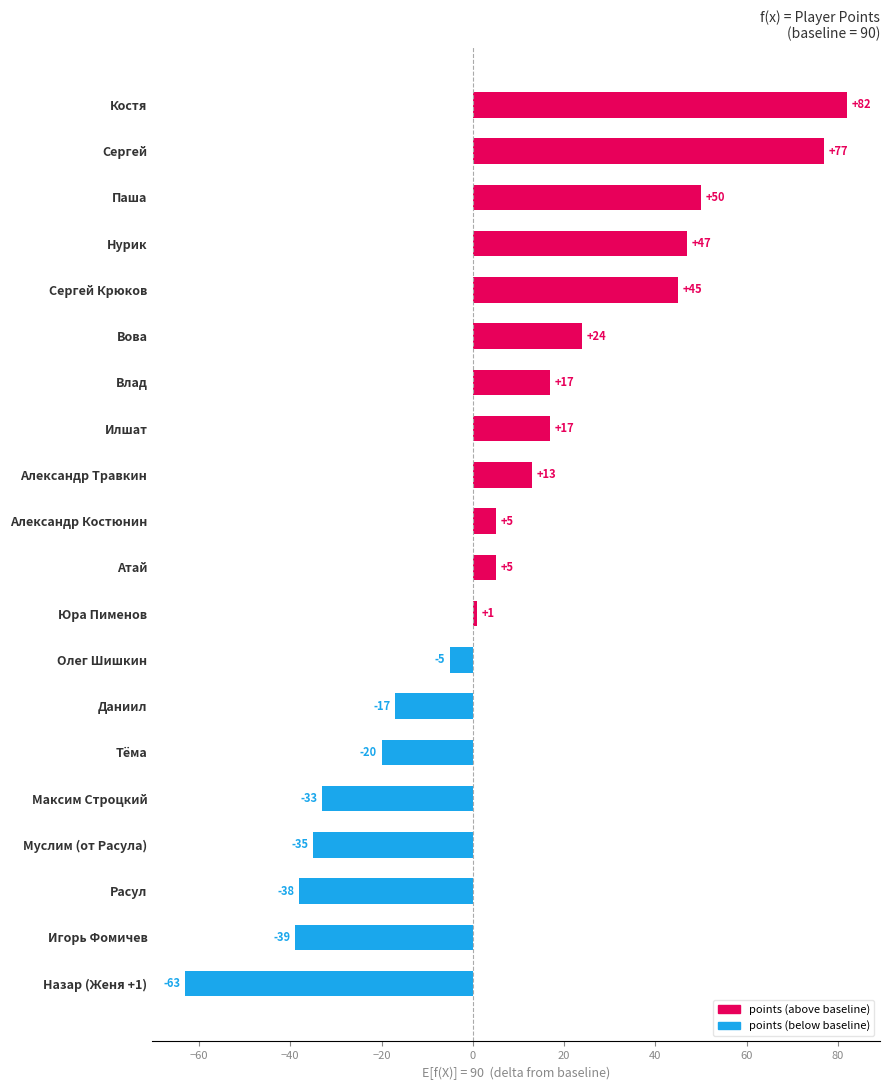

What is the change in value from Вова to Расул?

-62